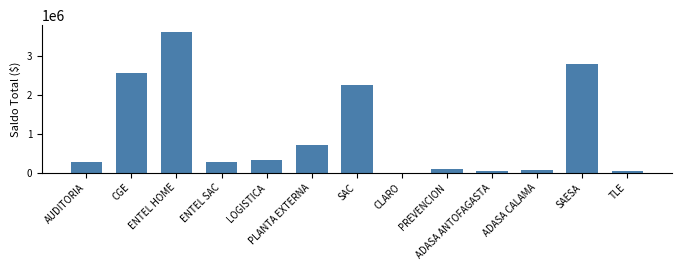

What is the ratio of the value at PLANTA EXTERNA to the value at ADASA CALAMA?

9.1